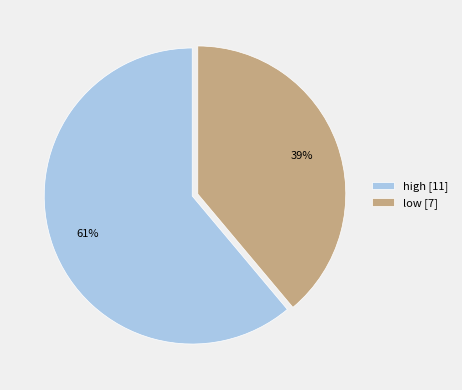

Count the number of slices in the pie.

2